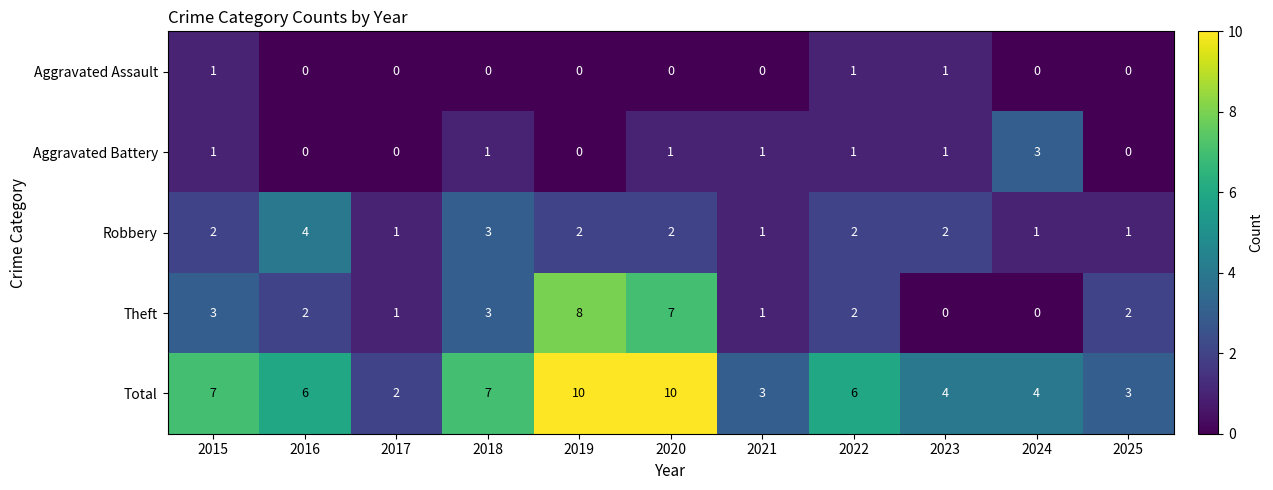

Is it true that Aggravated Assault equals 1 at 2016?

False